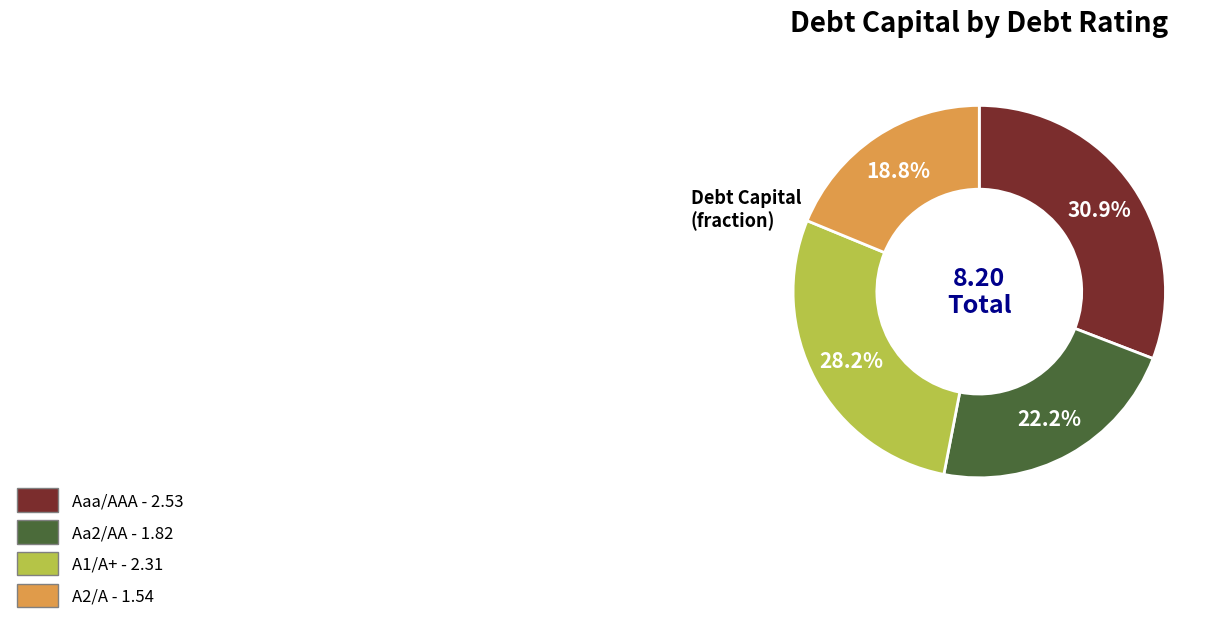

Does A2/A represent more than half of the total?

No